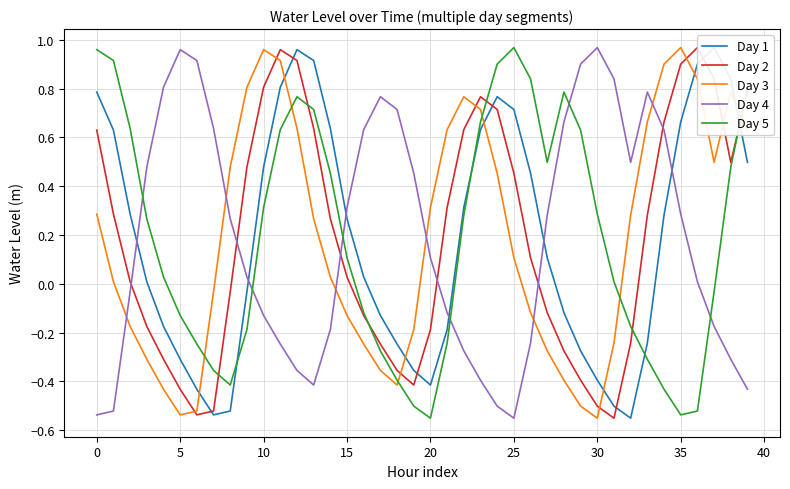

True or false: Day 5 has a value of -0.2 at 5.

False